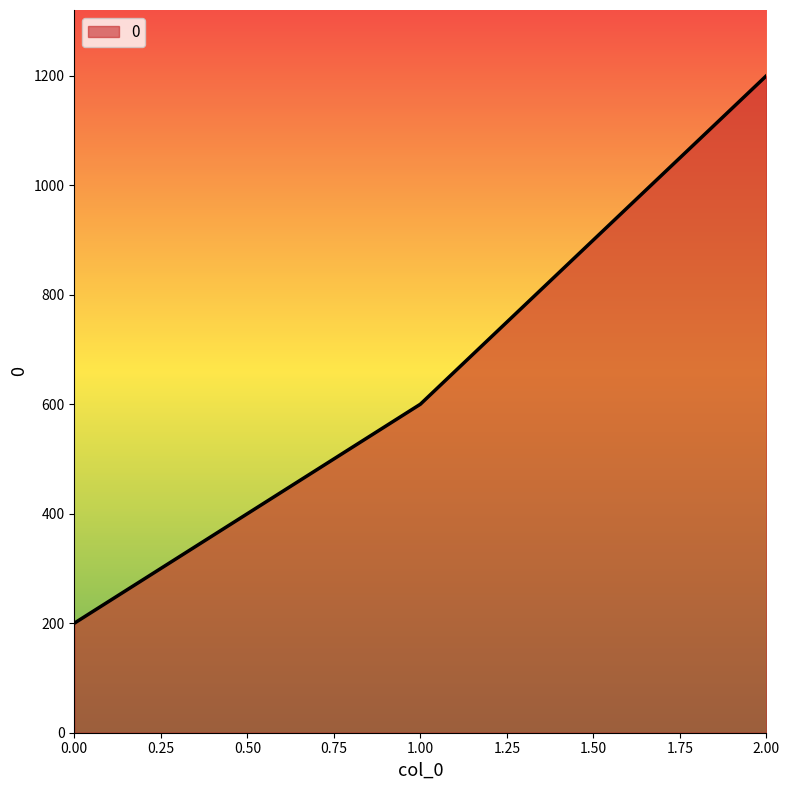

How many values are between 200 and 1200?

3